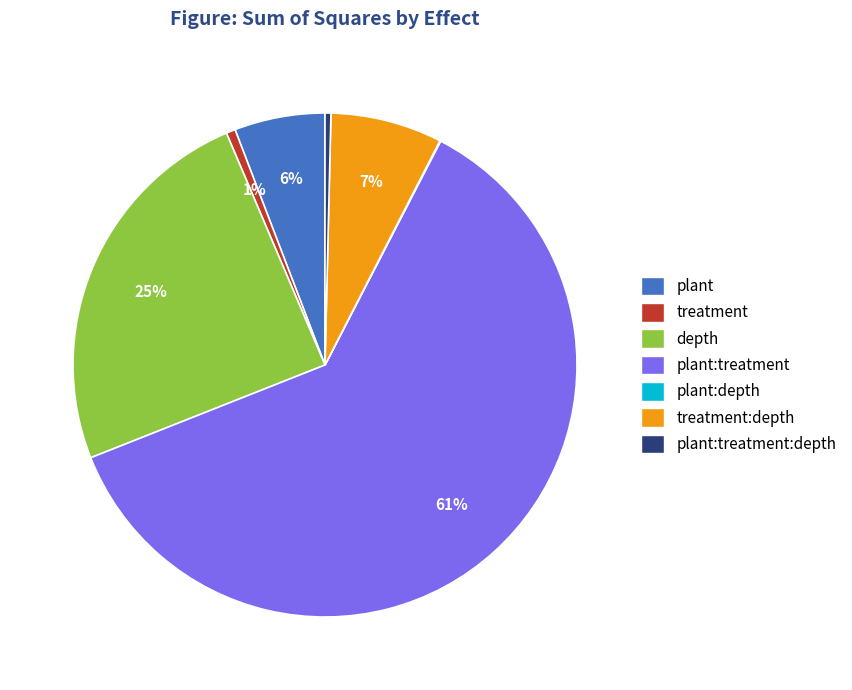

To the nearest percent, what is the average slice percentage?

14%